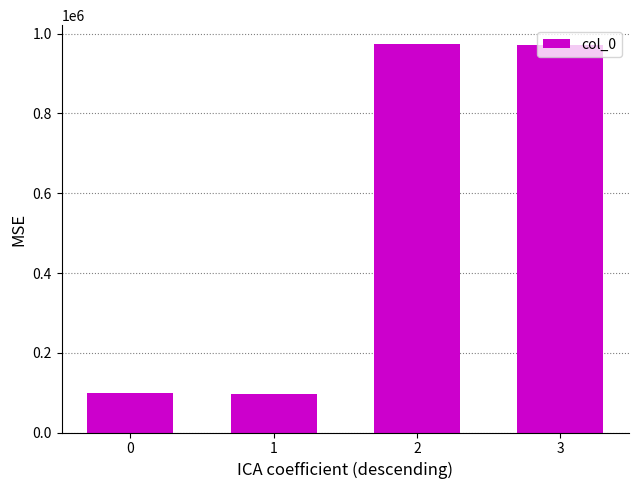

What is the change in value from 0 to 2?

+874217